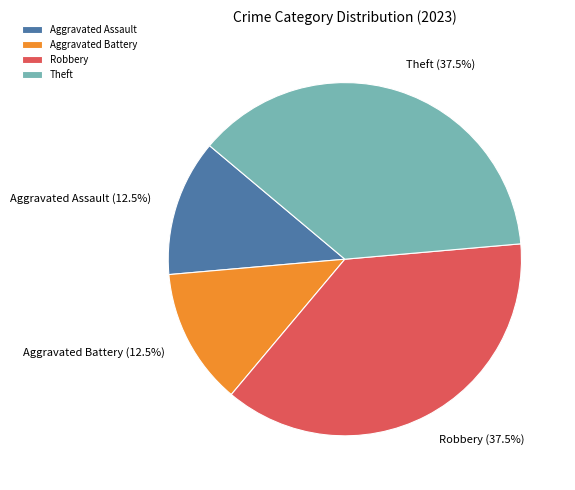

Does Aggravated Battery represent more than half of the total?

No